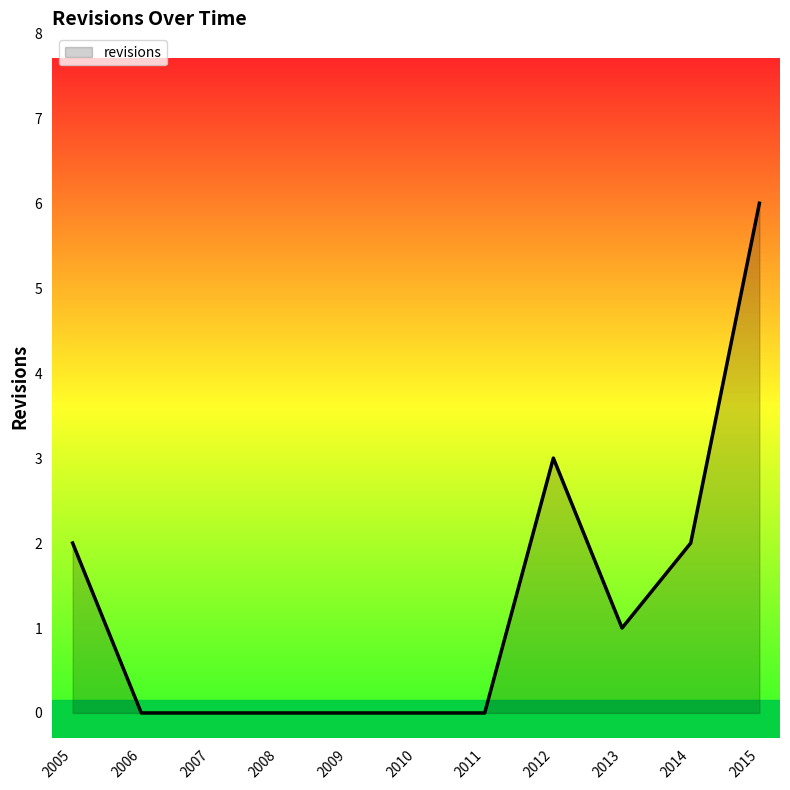

The chart shows a value of 3 at 2015. True or false?

False